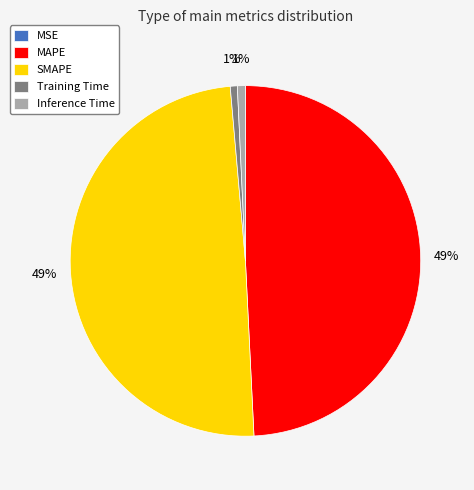

Is MAPE the majority of the pie?

No